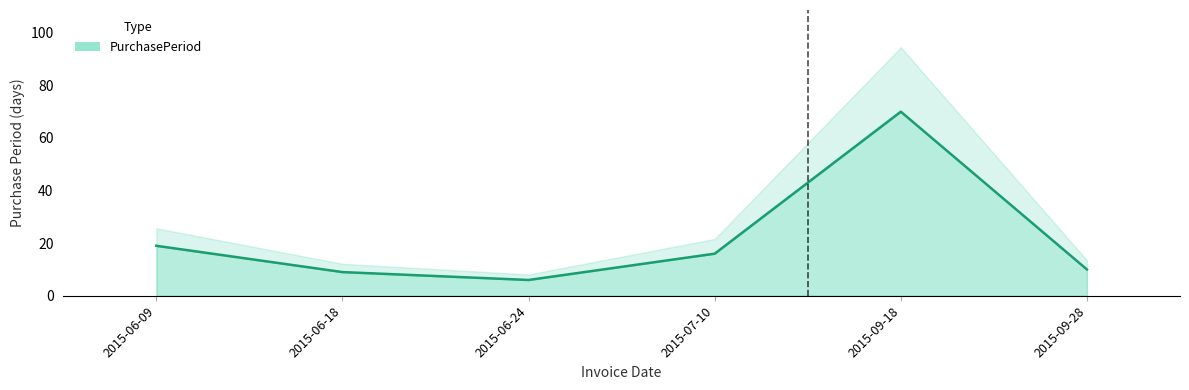

List the labels in order of value, largest first.

2015-09-18, 2015-06-09, 2015-07-10, 2015-09-28, 2015-06-18, 2015-06-24